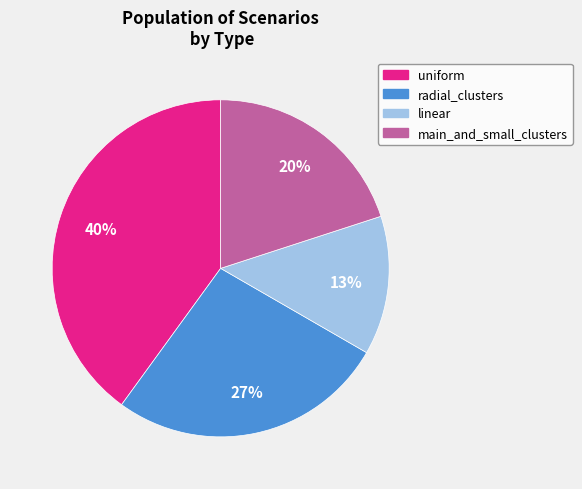

Between uniform and linear, which is larger?

uniform